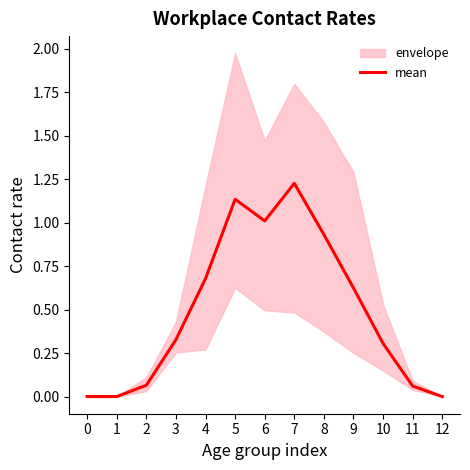

Rank the categories by value from lowest to highest.

0, 1, 12, 11, 2, 10, 3, 9, 4, 8, 6, 5, 7